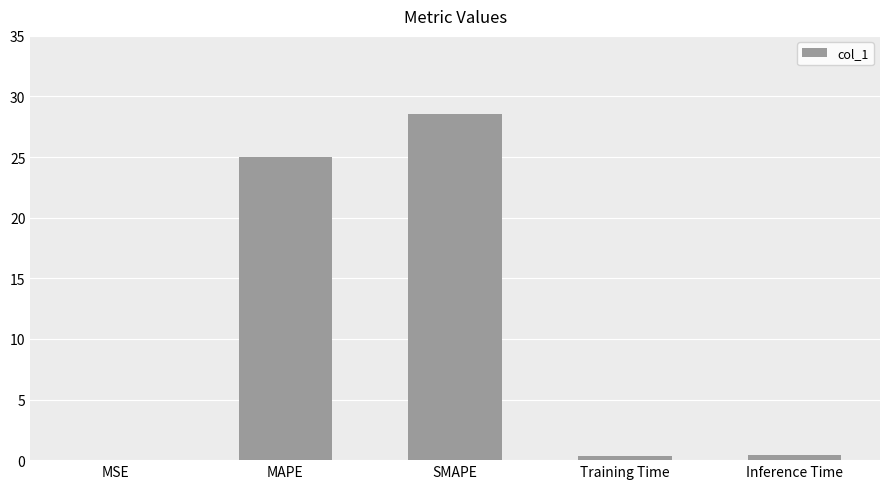

At which label is the value closest to 14?

MAPE